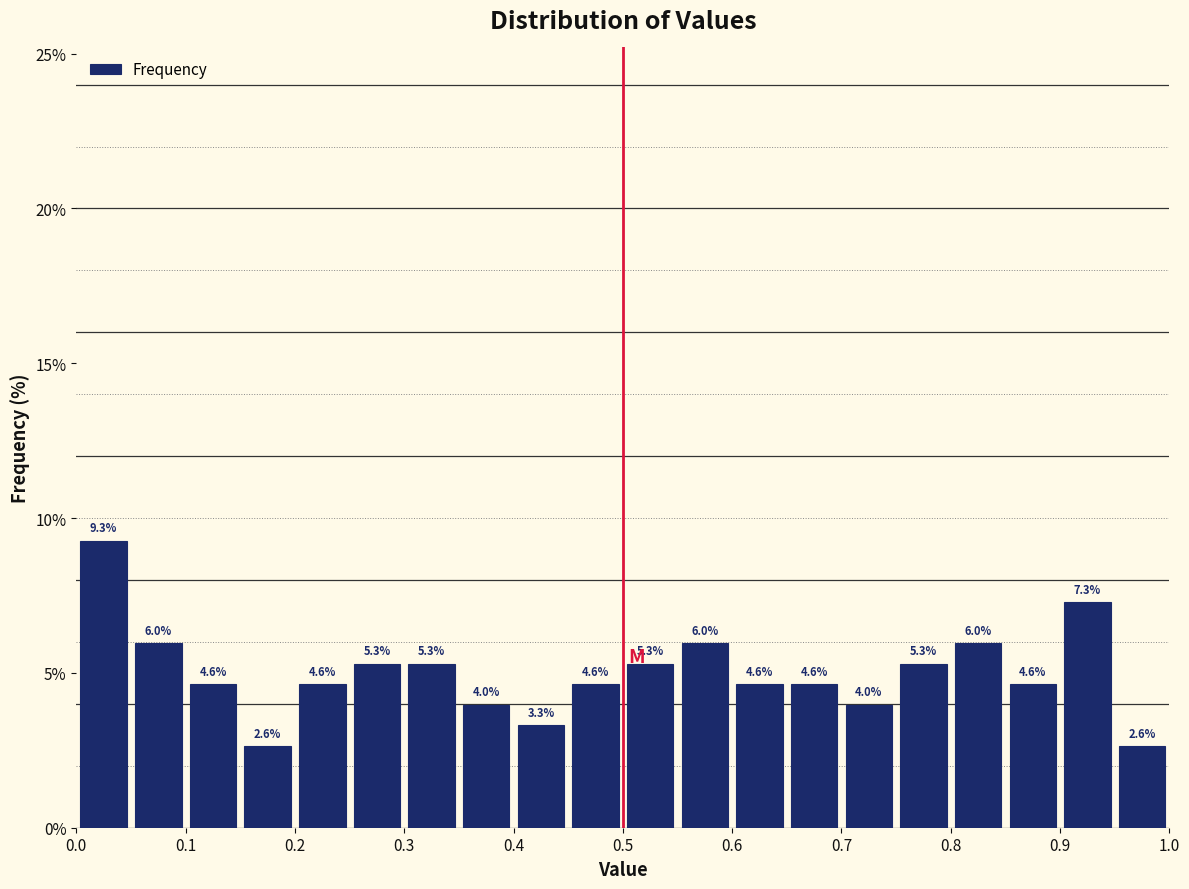

Reading left to right, transcribe this chart: for each bar, give the range it covers on the x-axis and its height.

0.00 to 0.05: 9.3
0.05 to 0.10: 6.0
0.10 to 0.15: 4.6
0.15 to 0.20: 2.6
0.20 to 0.25: 4.6
0.25 to 0.30: 5.3
0.30 to 0.35: 5.3
0.35 to 0.40: 4.0
0.40 to 0.45: 3.3
0.45 to 0.50: 4.6
0.50 to 0.55: 5.3
0.55 to 0.60: 6.0
0.60 to 0.65: 4.6
0.65 to 0.70: 4.6
0.70 to 0.75: 4.0
0.75 to 0.80: 5.3
0.80 to 0.85: 6.0
0.85 to 0.90: 4.6
0.90 to 0.95: 7.3
0.95 to 1.00: 2.6